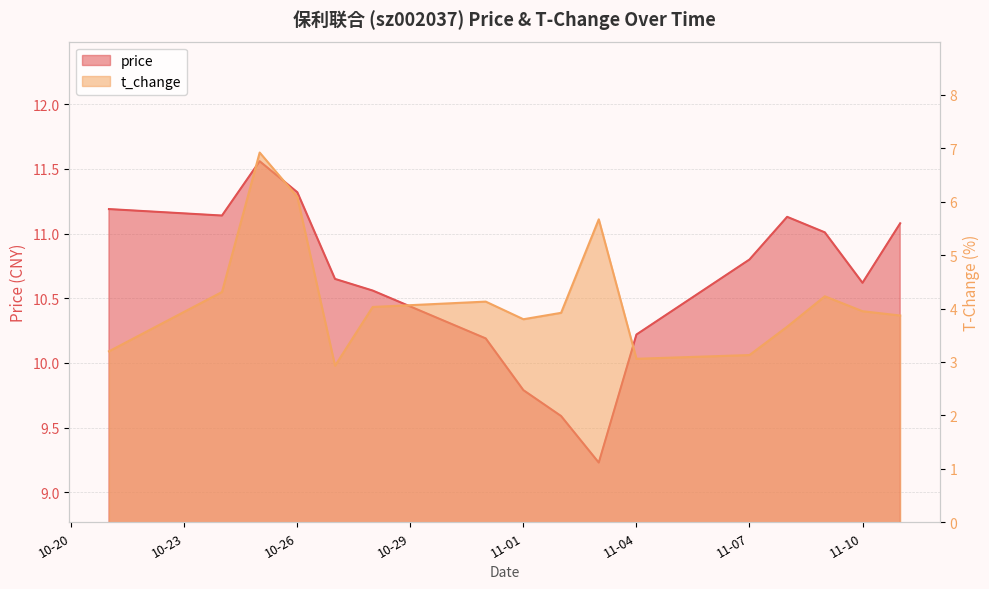

Rank the series at 2022-11-08 from lowest to highest value.

t_change, price